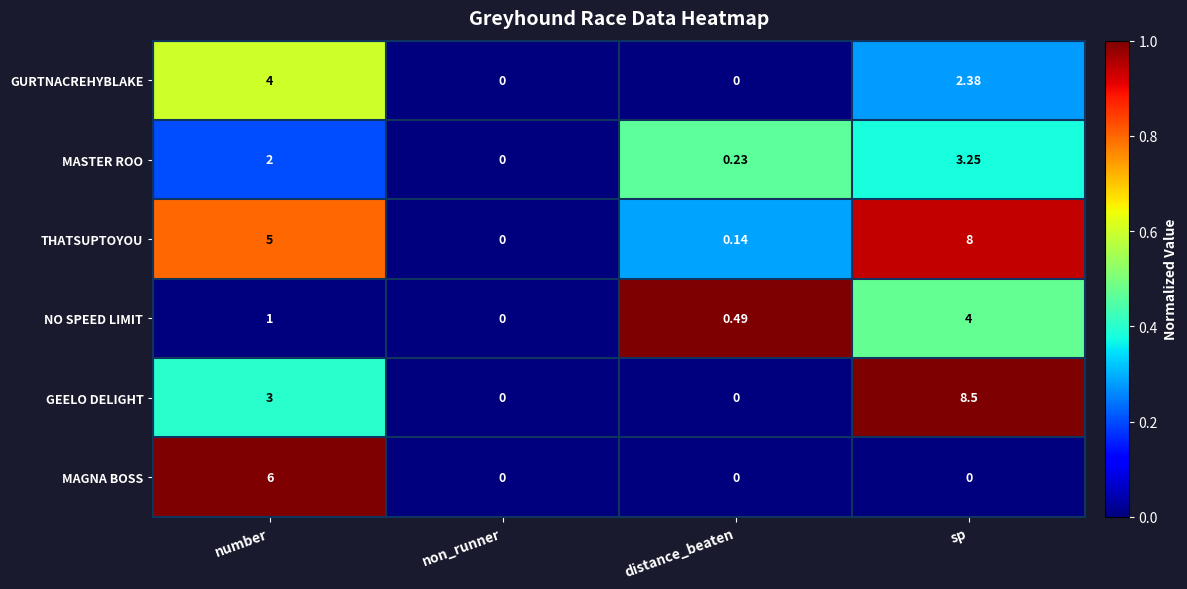

Between non_runner and sp, which series saw the biggest shift?

GEELO DELIGHT